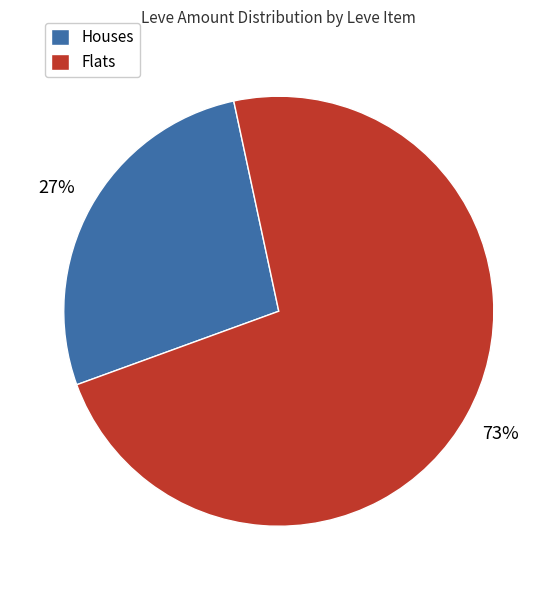

Is there any slice that represents more than half of the pie?

Yes